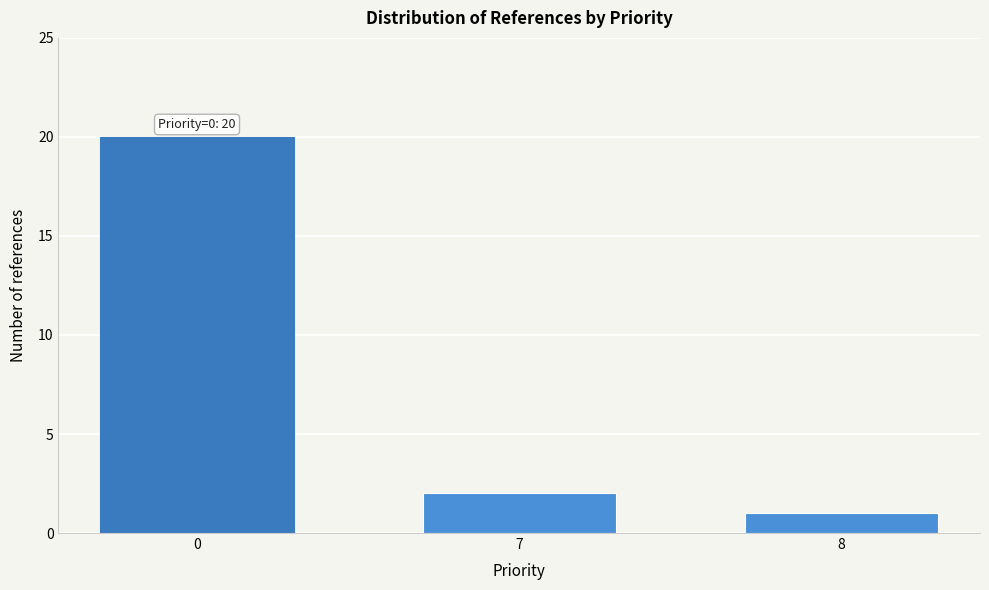

Reading left to right, transcribe all the data shown in this chart.

20	2	1